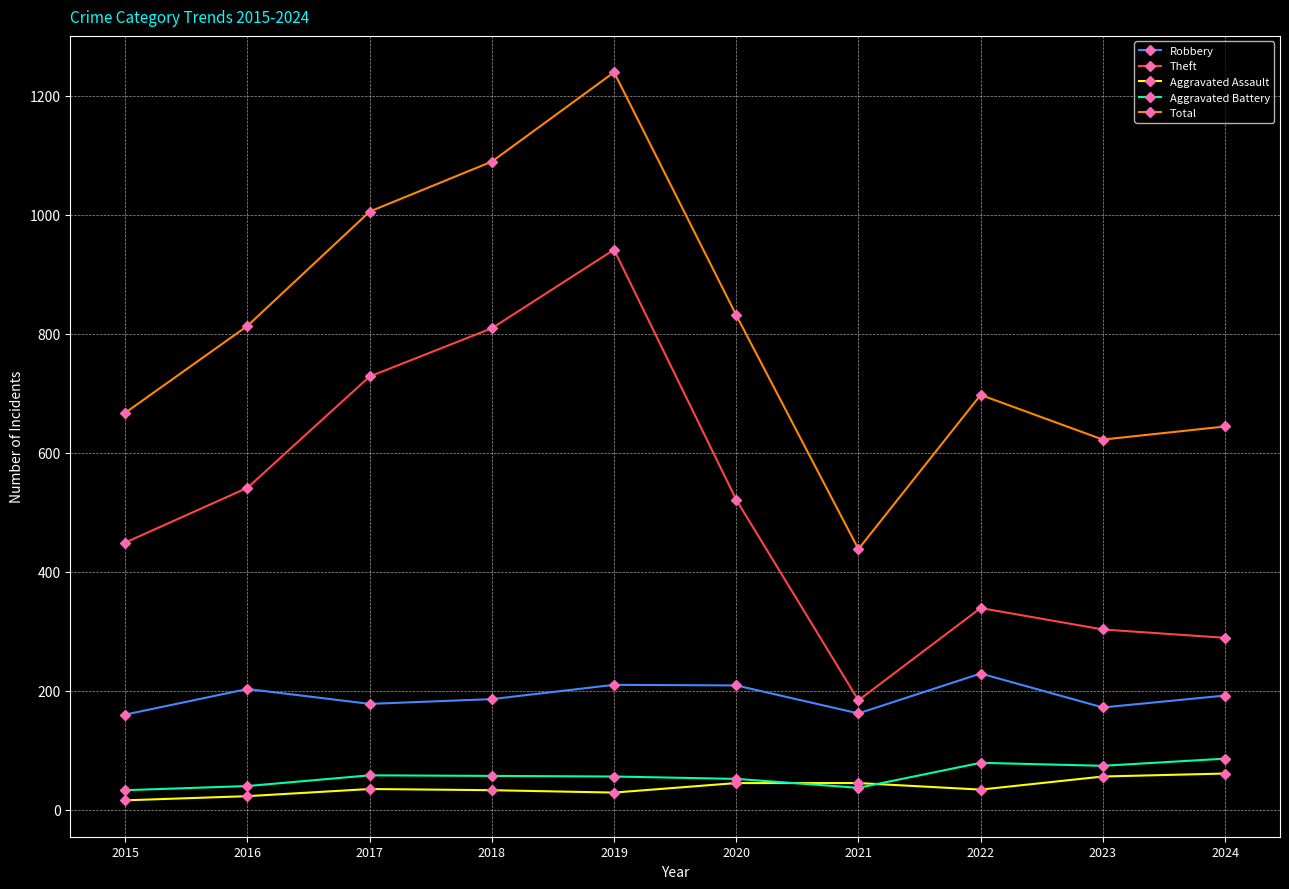

Where is the first local maximum for Total?

2019